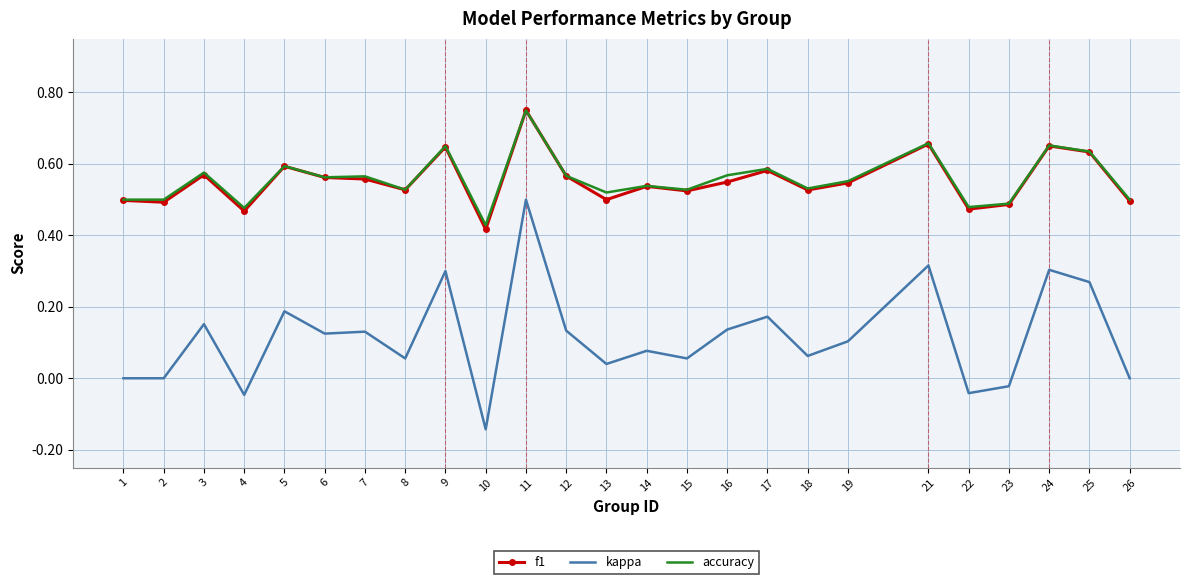

Which series has the widest spread of values?

kappa